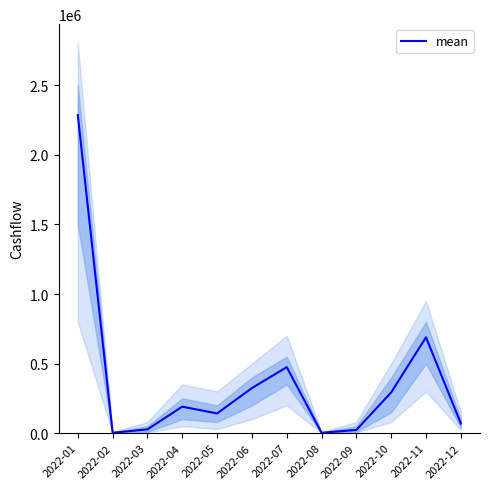

Reading left to right, list all the values displayed in this chart.

2022-01=2286128.8	2022-02=2500.0	2022-03=26997.3	2022-04=190283.0	2022-05=141395.4	2022-06=323904.6	2022-07=474364.6	2022-08=2500.0	2022-09=23016.6	2022-10=293113.0	2022-11=688968.8	2022-12=69120.9